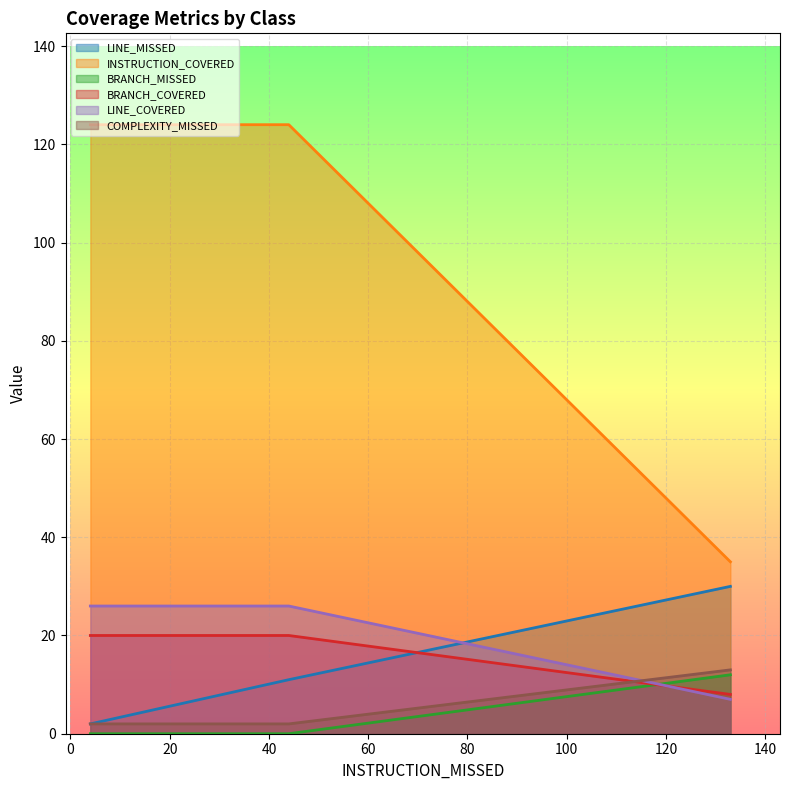

At MainMutantEchivalent, list the series in order from largest to smallest.

INSTRUCTION_COVERED, LINE_COVERED, BRANCH_COVERED, LINE_MISSED, COMPLEXITY_MISSED, BRANCH_MISSED